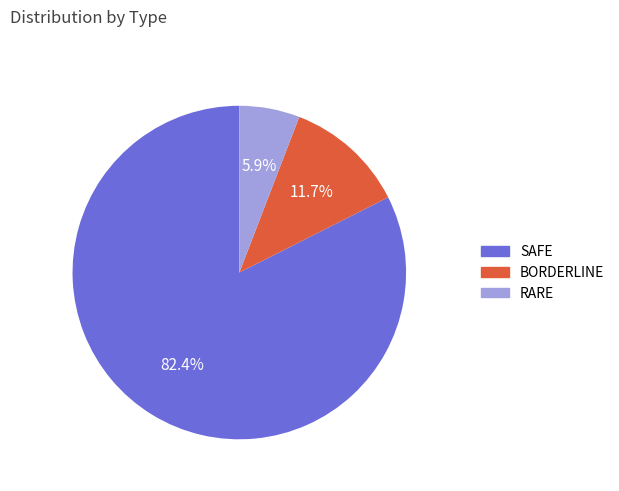

What percentage is the BORDERLINE slice, to the nearest percent?

12%